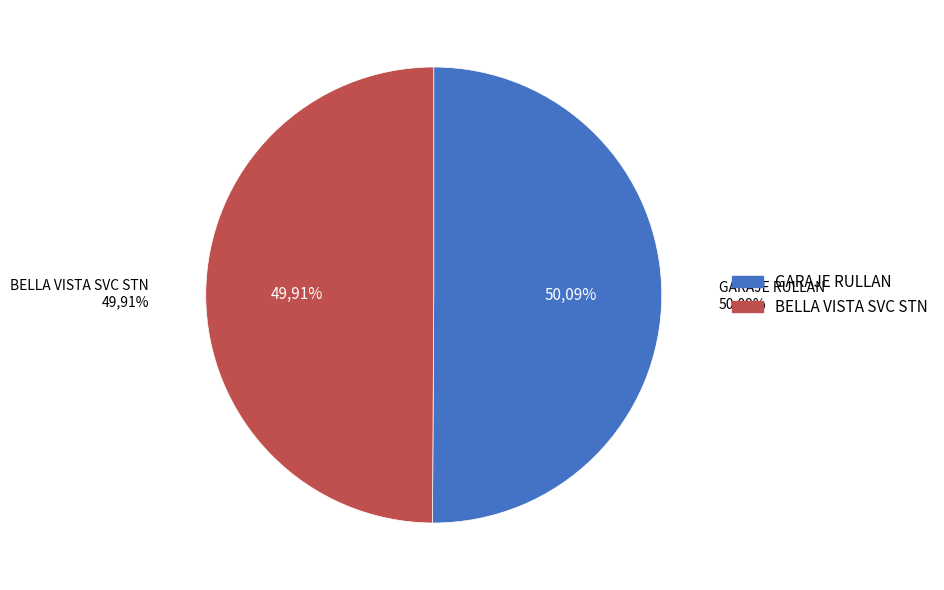

How many segments does this pie chart have?

2